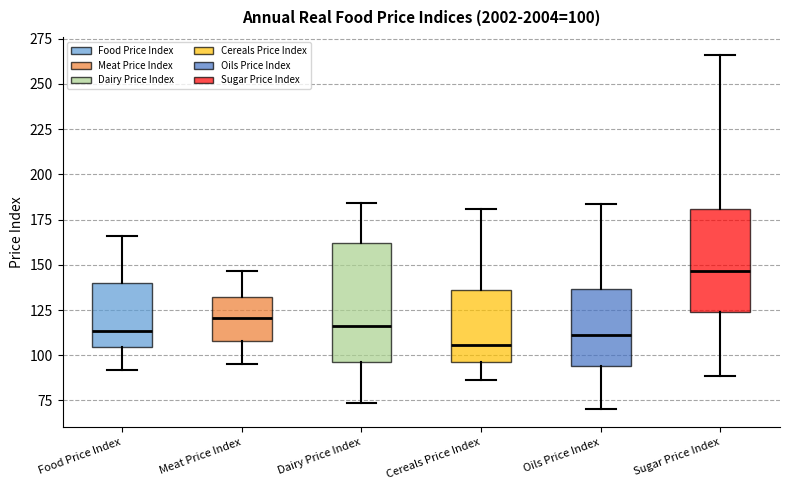

Which box is the tallest, from its lower edge to its upper edge?

Dairy Price Index